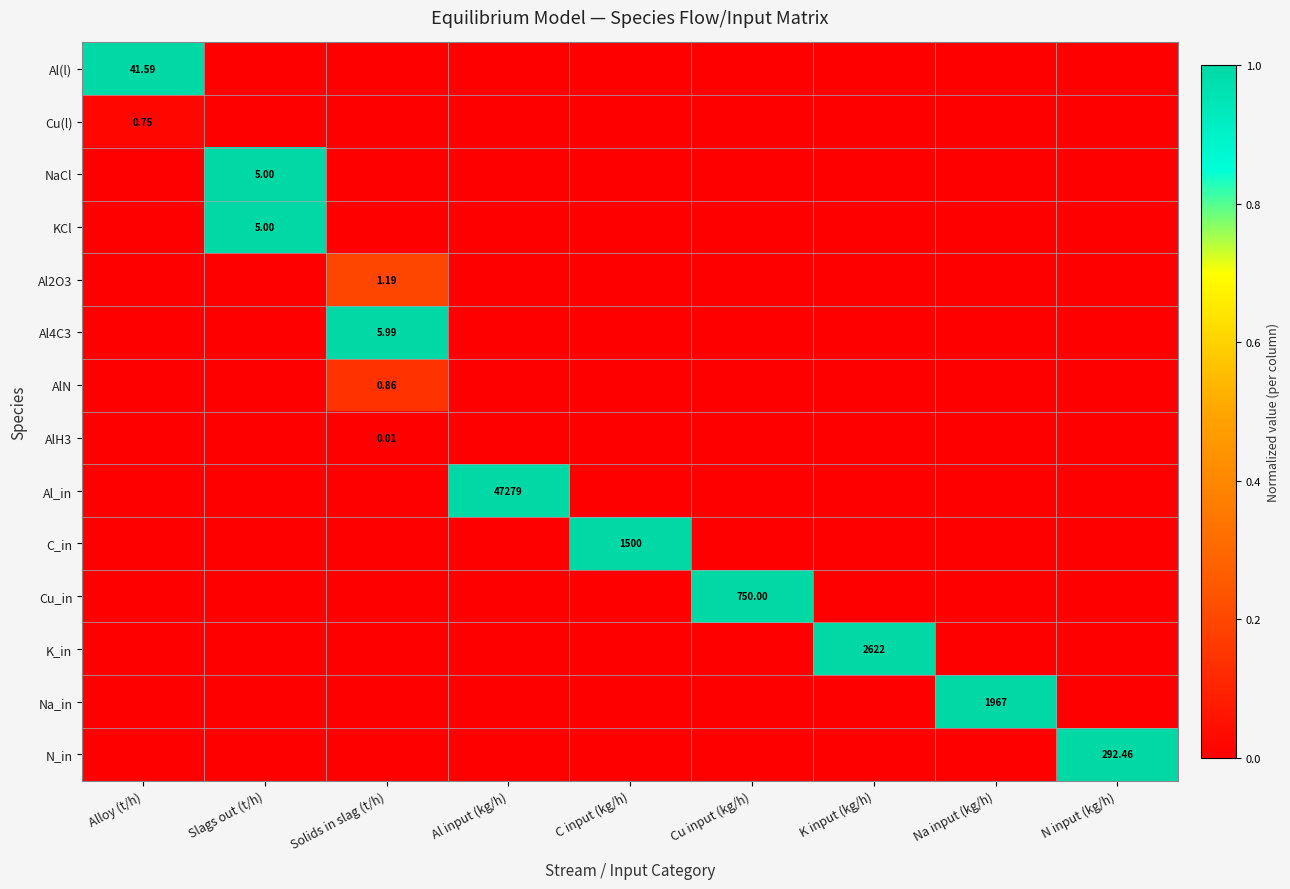

Rank the series at Solids in slag (t/h) from highest to lowest value.

Al4C3, Al2O3, AlN, AlH3, Al(l), Cu(l), NaCl, KCl, Al_in, C_in, Cu_in, K_in, Na_in, N_in